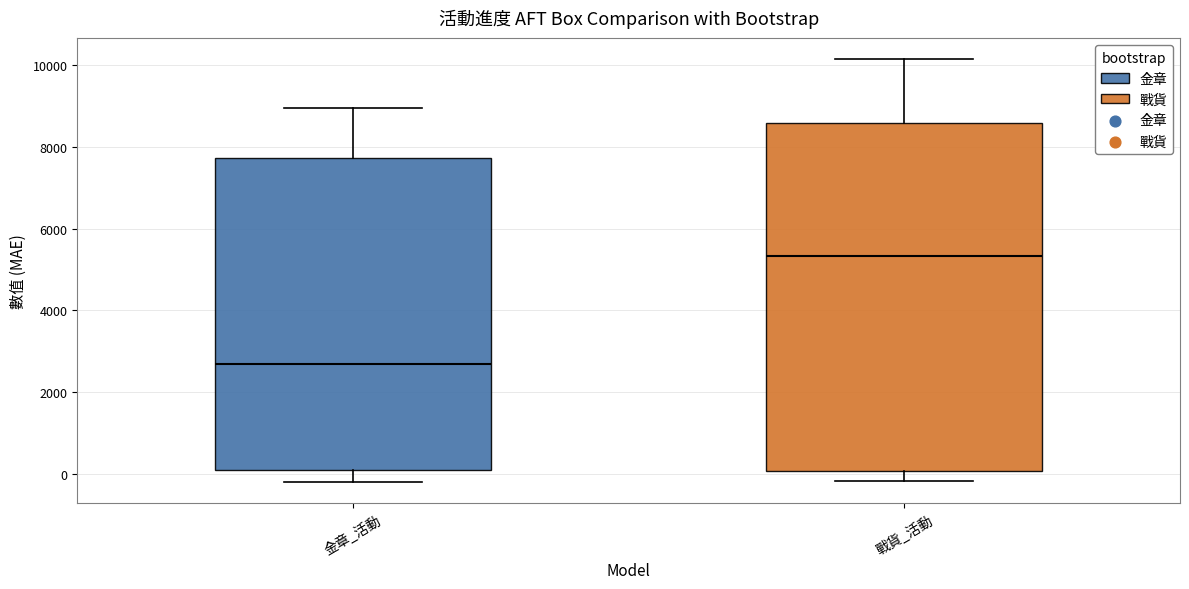

Which box has the highest median line?

戰貨_活動